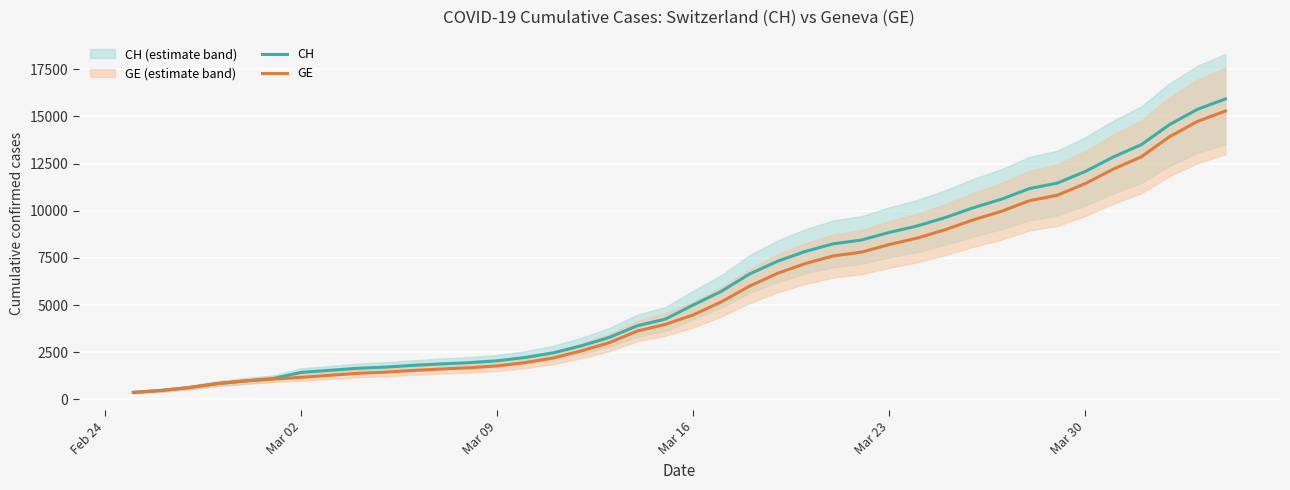

True or false: GE and CH intersect in this chart.

False